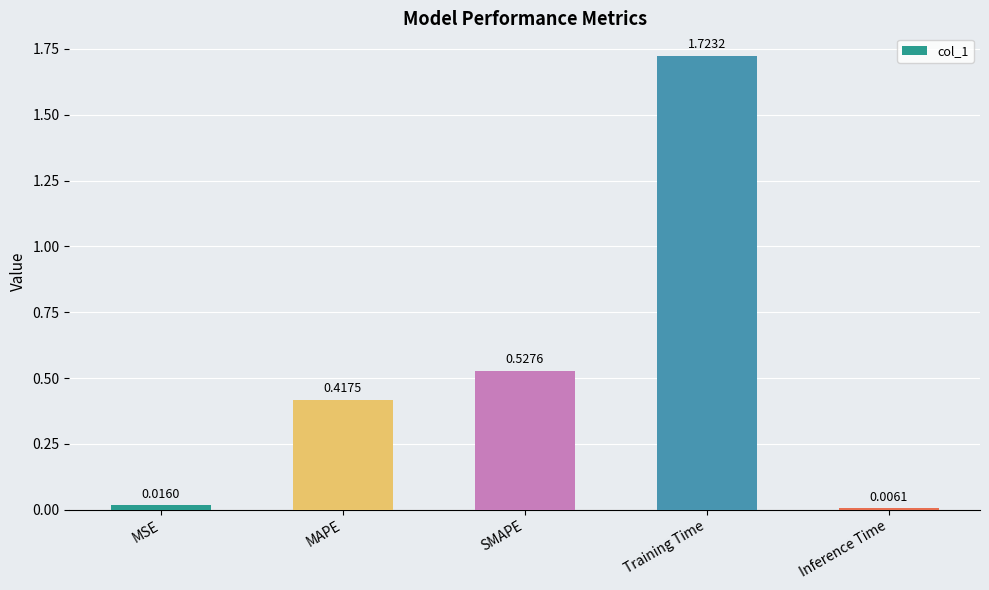

What is the label of the 5th bar from the left?

Inference Time